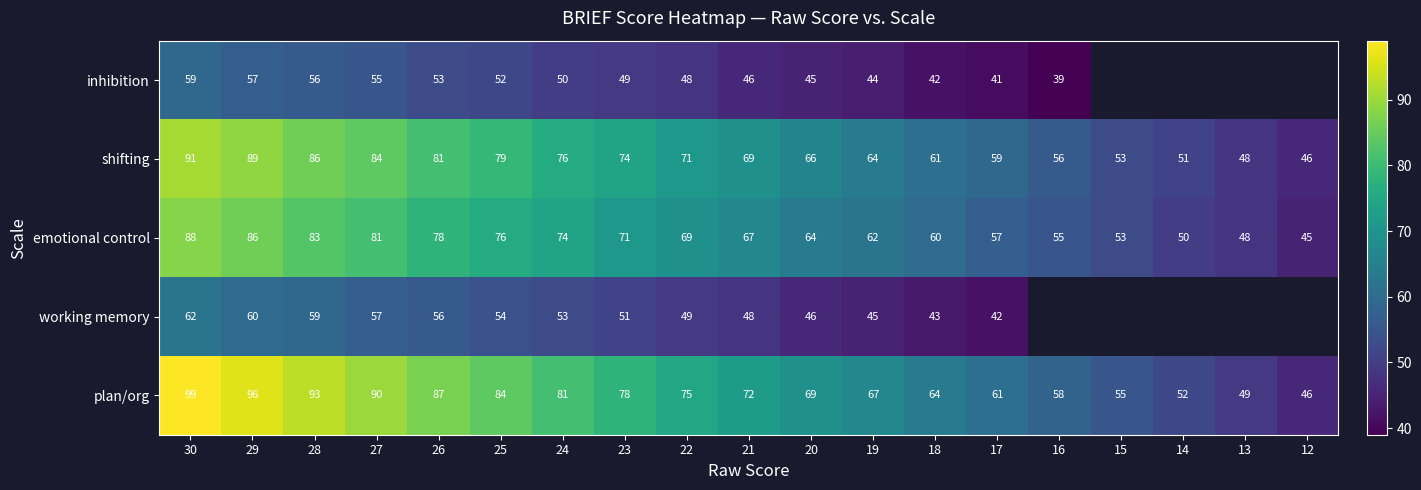

At which category is the sum across all series the highest?

30